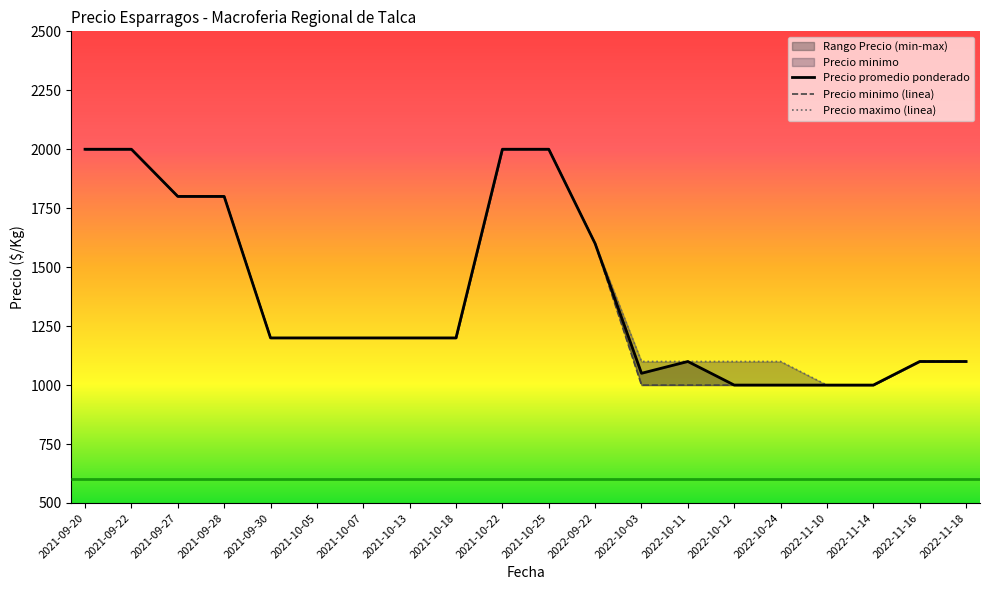

What is the smallest value displayed?

1000